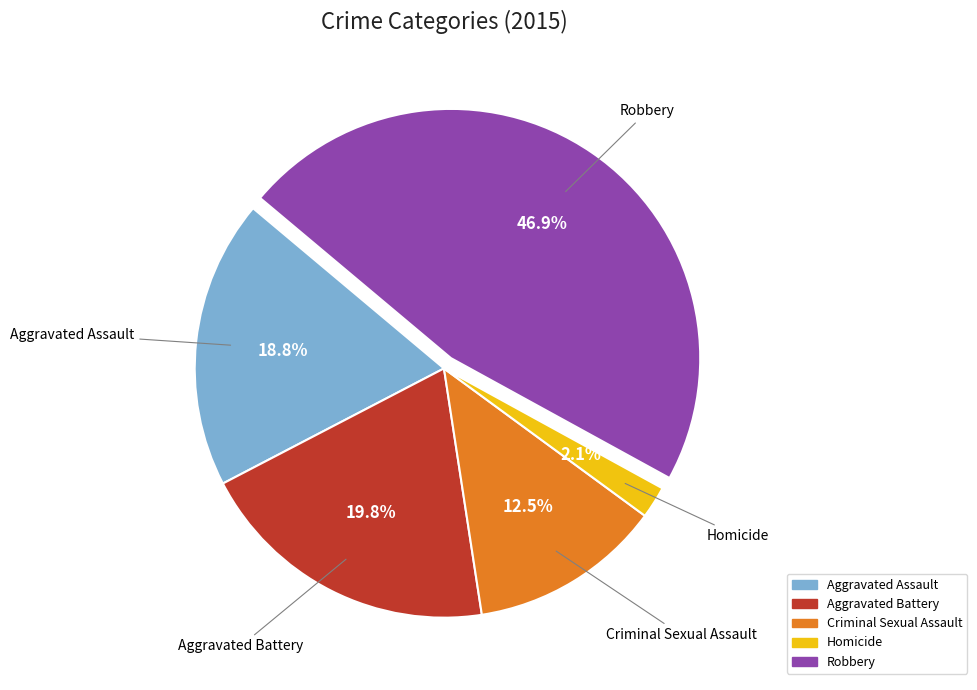

What is the largest slice in the pie chart?

Robbery